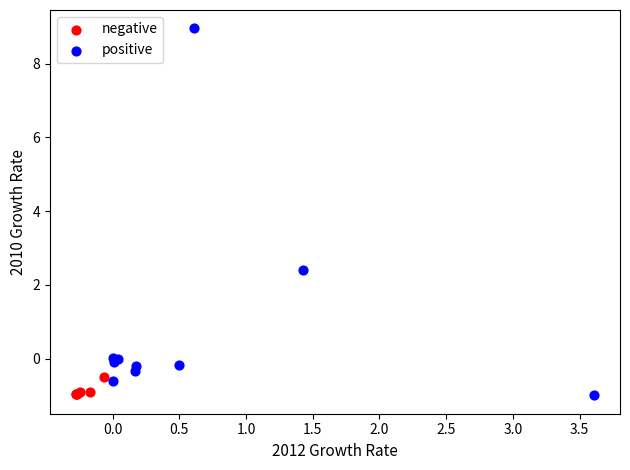

Which series has the largest Y range (max minus min)?

positive